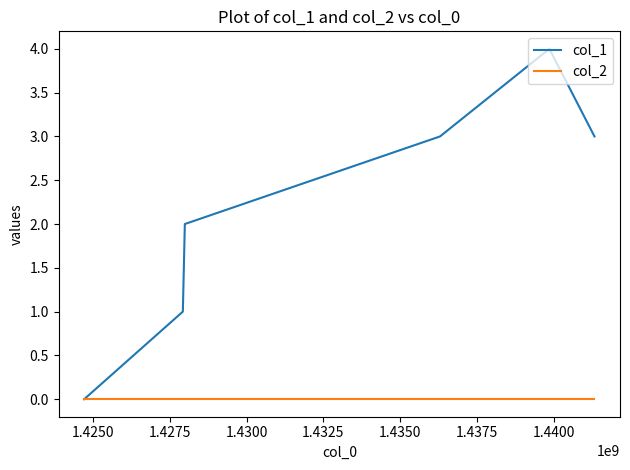

List the series in order of their overall mean, highest first.

col_1, col_2